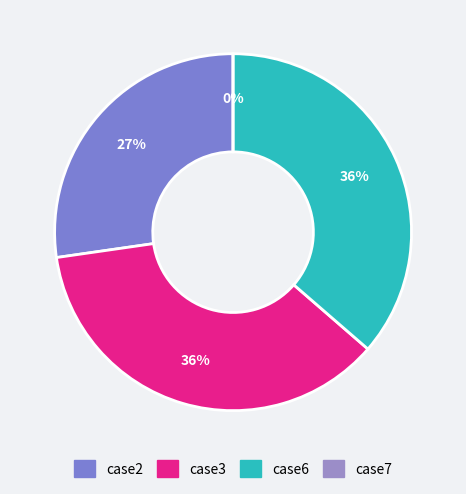

Rank the categories by value from lowest to highest.

case7, case2, case3, case6